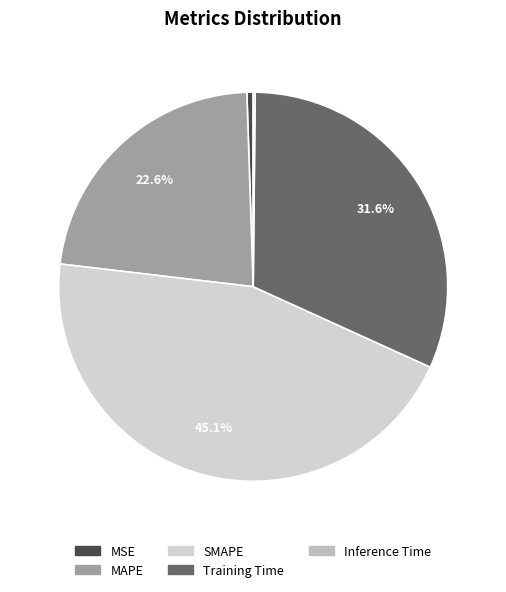

To the nearest percent, what percentage of the pie is MSE?

1%